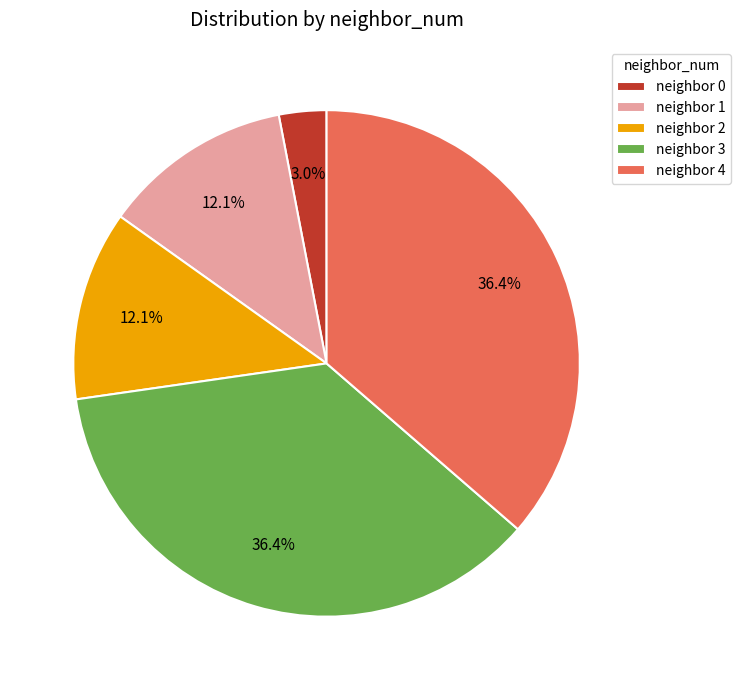

What is the ratio of the value at neighbor 1 to the value at neighbor 0?

4.0